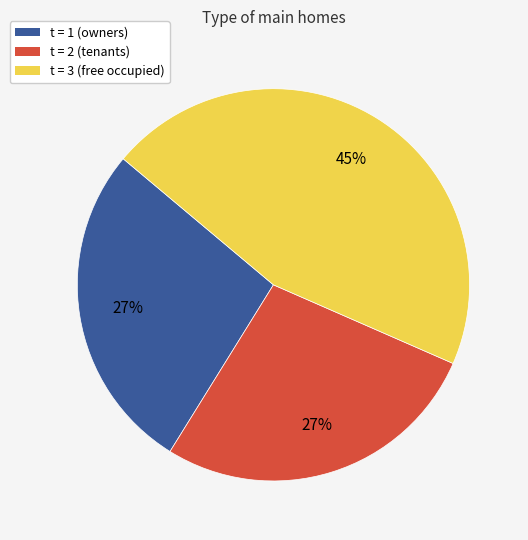

To the nearest percent, what is the difference between the largest and smallest slice percentages?

18%